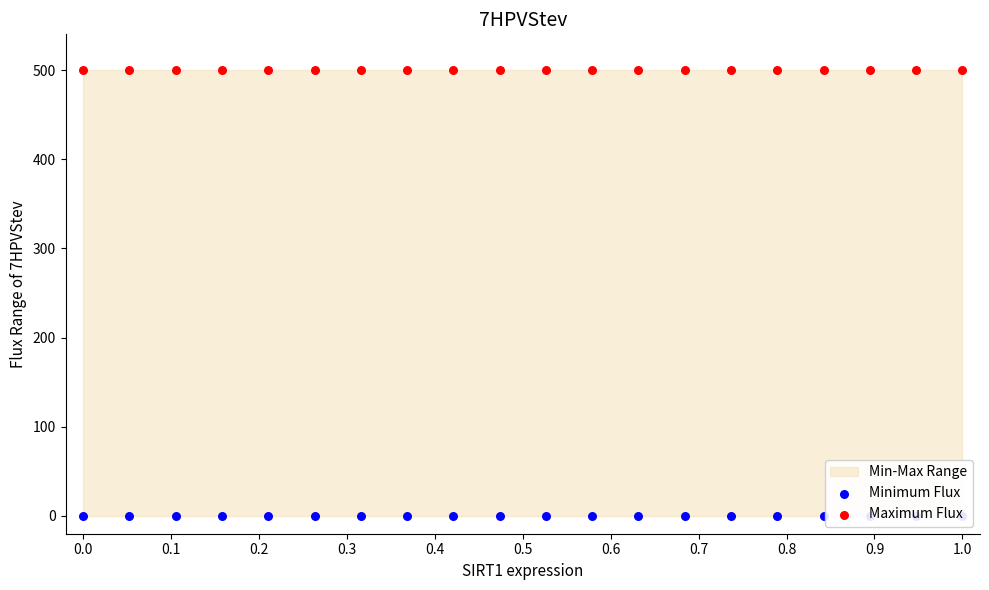

Which series contains the highest Y value?

Maximum Flux